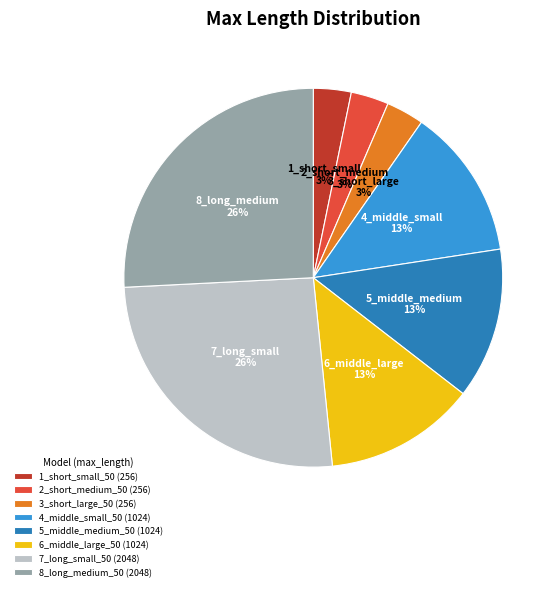

To the nearest percent, what is the difference between the 7_long_small_50 and 2_short_medium_50 slice percentages?

23%